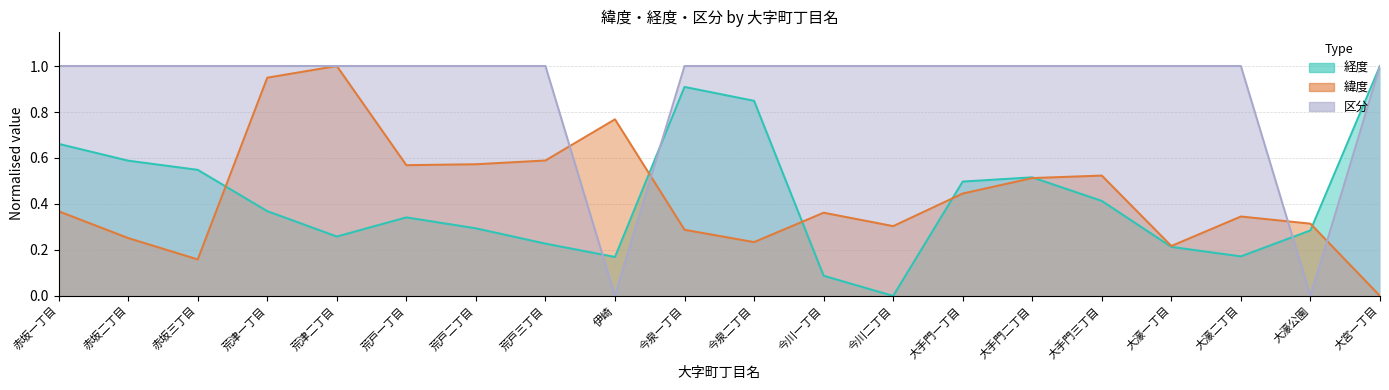

Reading left to right, list all the values displayed in this chart.

経度: 0.7	0.6	0.5	0.4	0.3	0.3	0.3	0.2	0.2	0.9	0.8	0.1	0.0	0.5	0.5	0.4	0.2	0.2	0.3	1.0
緯度: 0.4	0.3	0.2	0.9	1.0	0.6	0.6	0.6	0.8	0.3	0.2	0.4	0.3	0.4	0.5	0.5	0.2	0.3	0.3	0.0
区分: 1.0	1.0	1.0	1.0	1.0	1.0	1.0	1.0	0.0	1.0	1.0	1.0	1.0	1.0	1.0	1.0	1.0	1.0	0.0	1.0